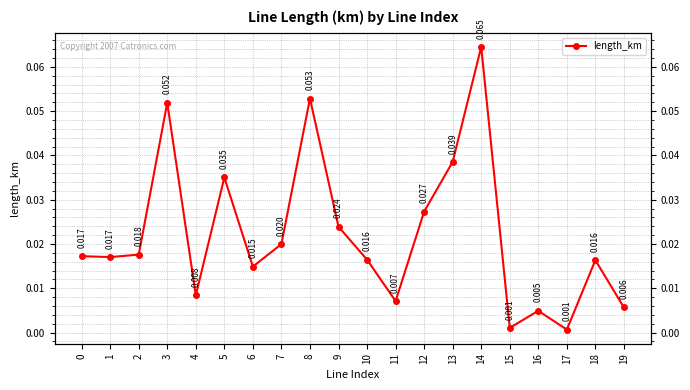

List the labels in order of value, smallest first.

17, 15, 16, 19, 11, 4, 6, 18, 10, 1, 0, 2, 7, 9, 12, 5, 13, 3, 8, 14